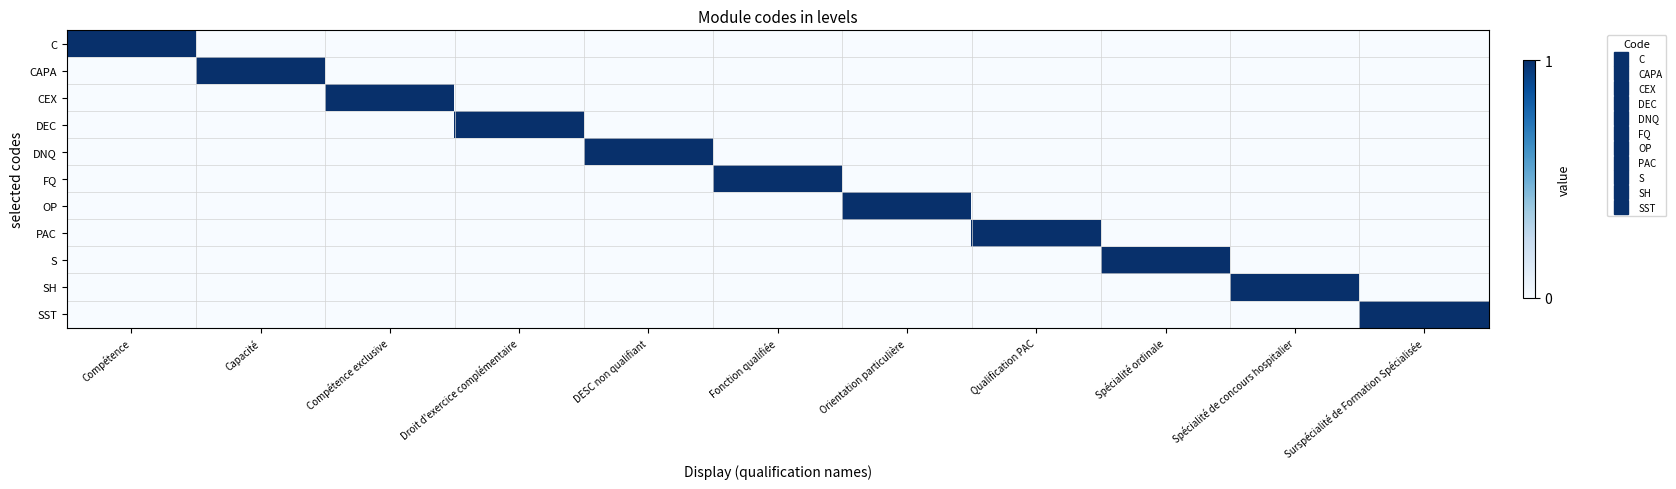

How many series are shown in this chart?

11